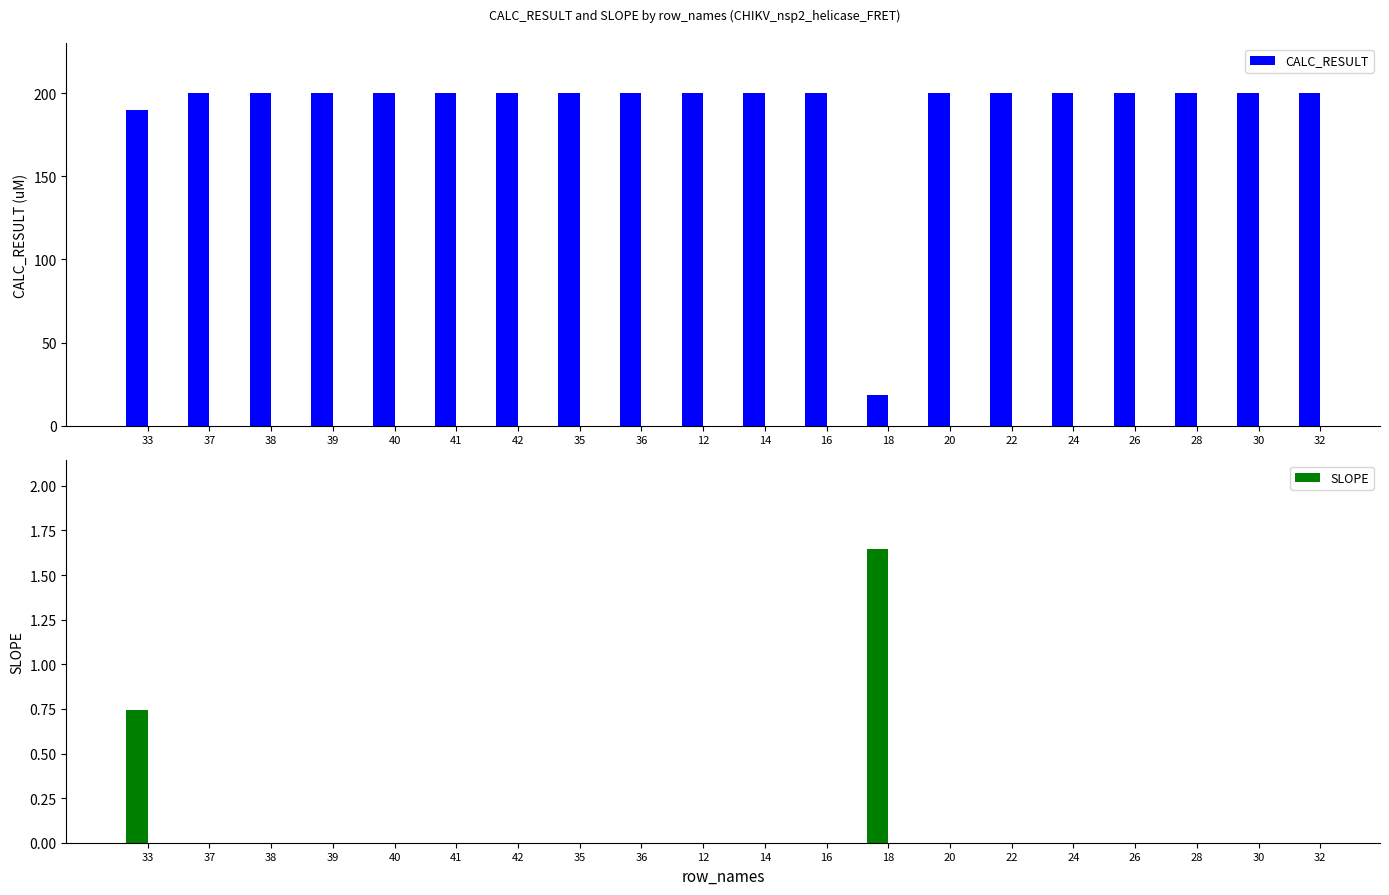

At 18, list the series in order from largest to smallest.

CALC_RESULT, SLOPE